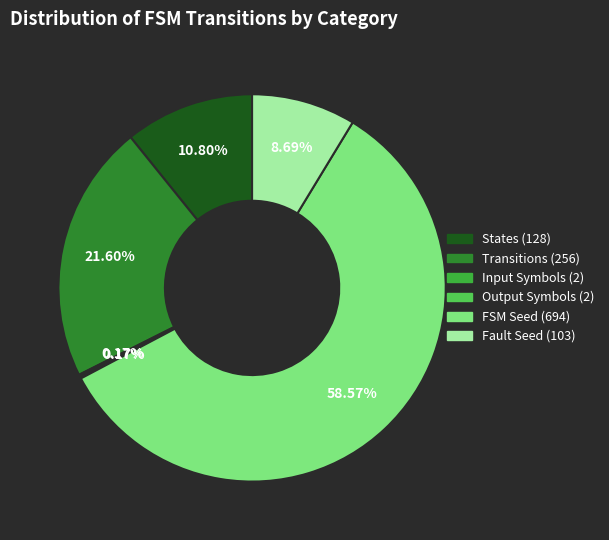

Does any single category account for the majority?

Yes